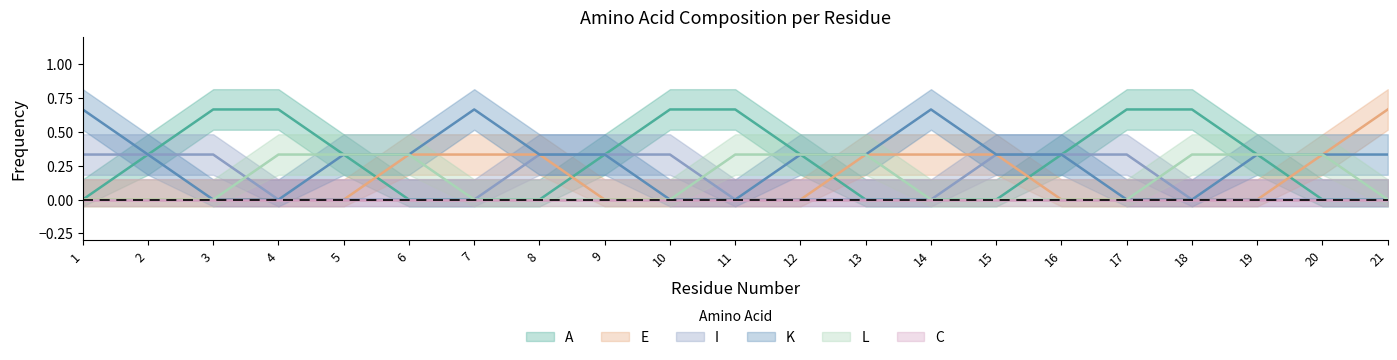

How many series are shown in this chart?

6